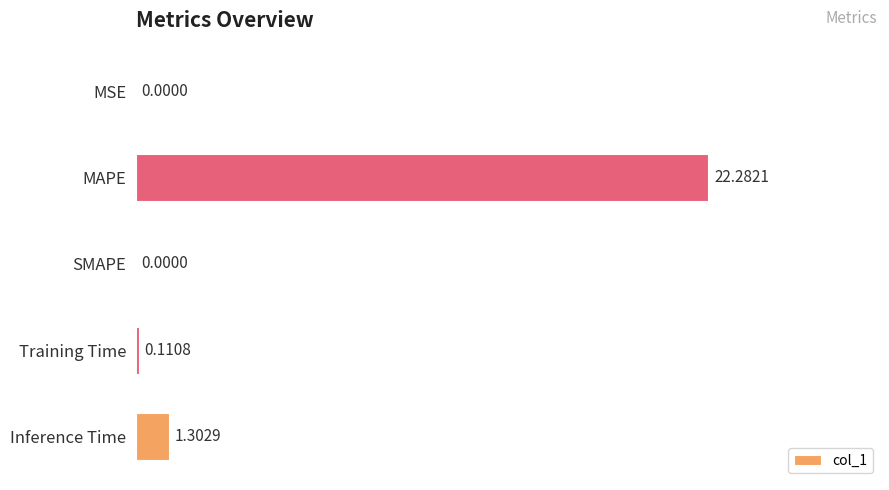

What is the sum of all values?

23.7